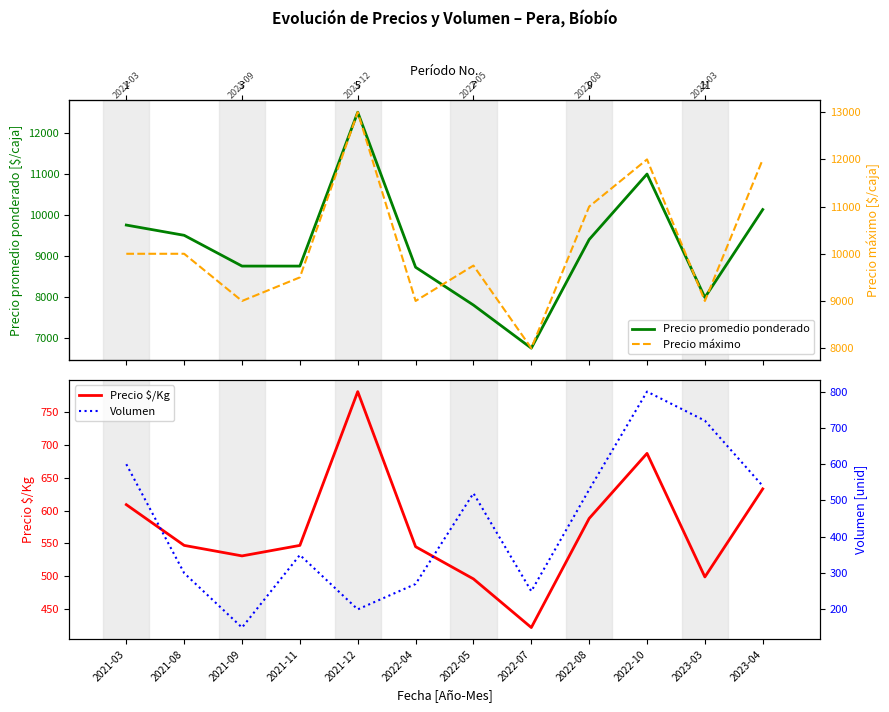

True or false: Precio $/Kg and Precio máximo intersect in this chart.

False